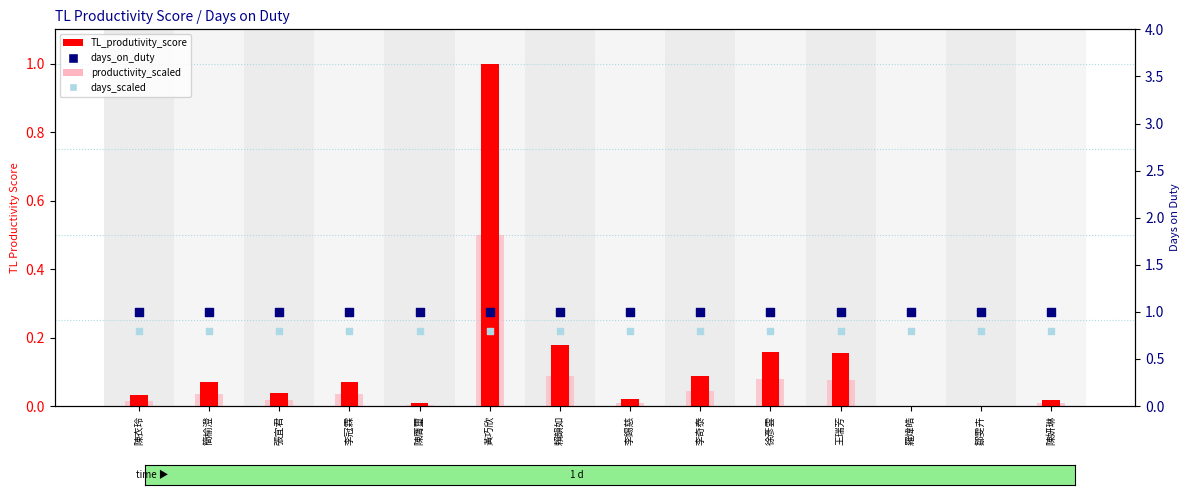

Which series contains the lowest Y value?

TL_produtivity_score